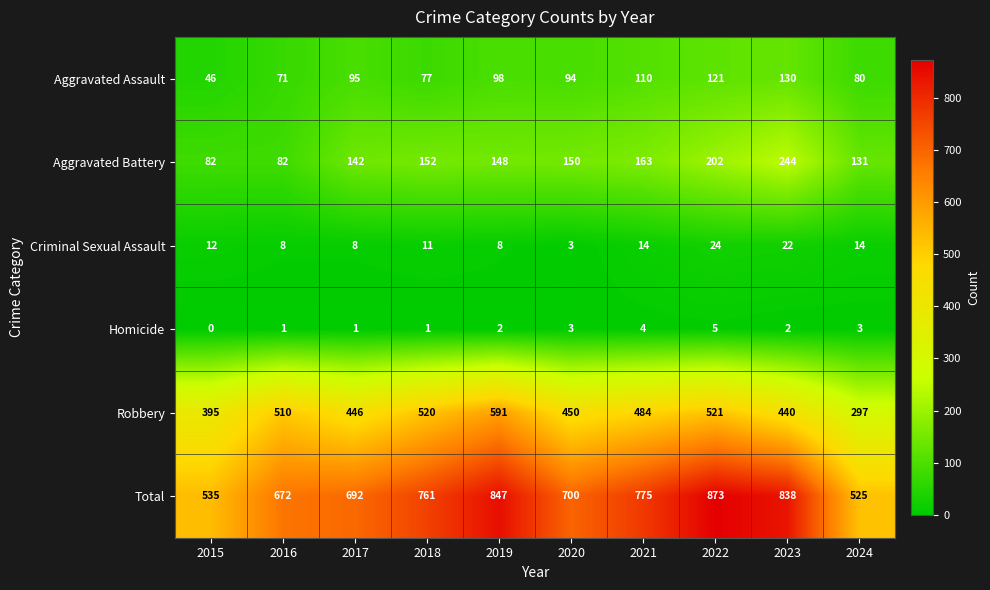

At 2015, list the series in order from smallest to largest.

Homicide, Criminal Sexual Assault, Aggravated Assault, Aggravated Battery, Robbery, Total